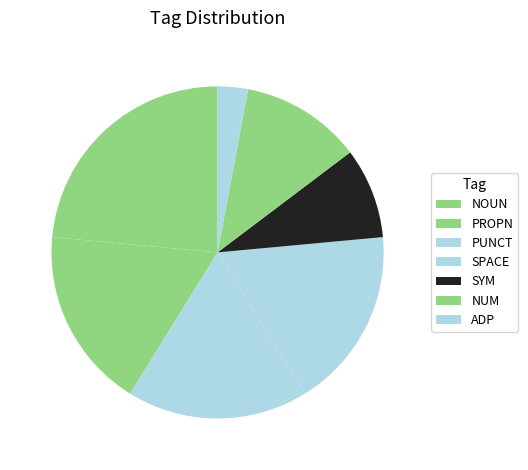

Is the sum of NOUN and ADP greater than half?

No